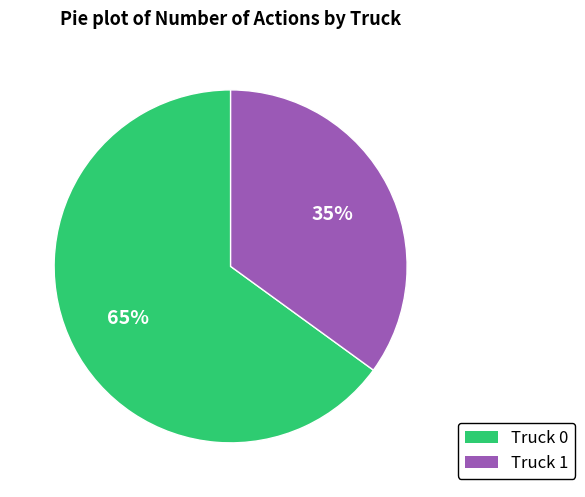

True or false: Truck 1 accounts for 35% of the total.

True